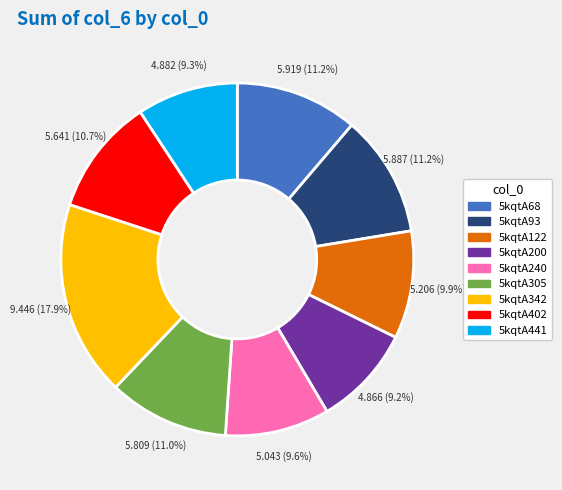

How many segments does this pie chart have?

9